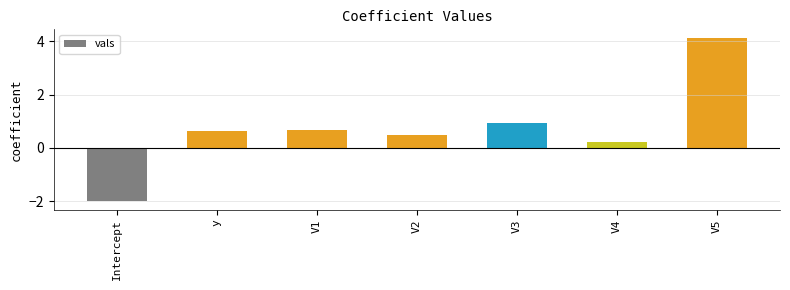

What position from the left is V4?

6